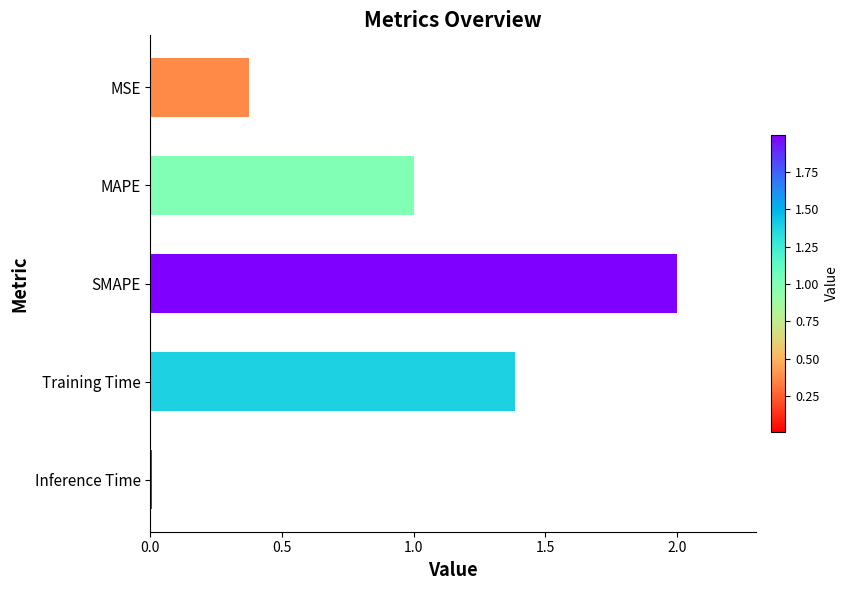

What is the change in value from MAPE to SMAPE?

+1.0